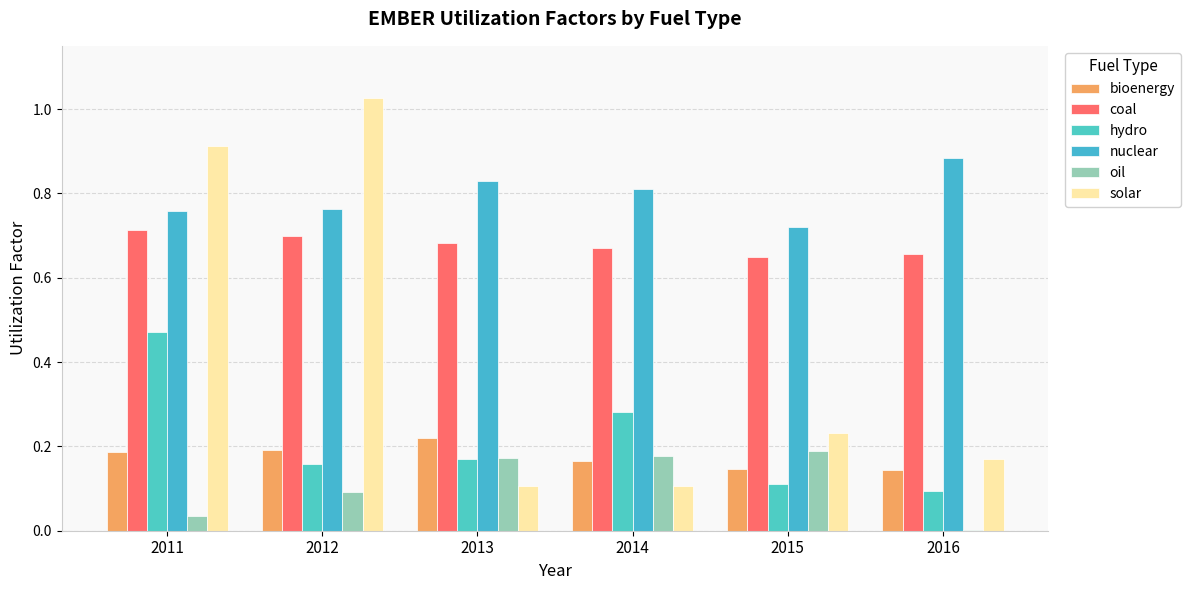

Are the bars grouped side by side (vs. stacked)?

Yes